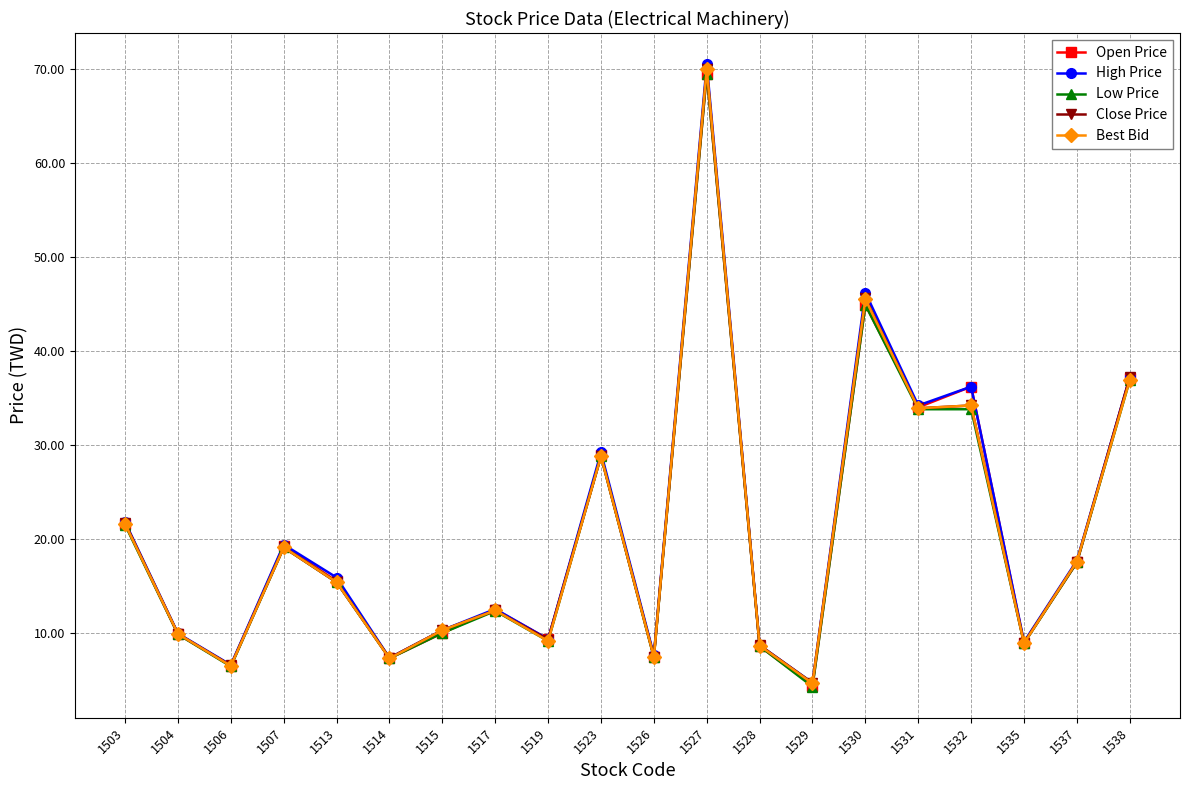

What is the difference between the maximum and minimum values in the Open Price series?

65.1